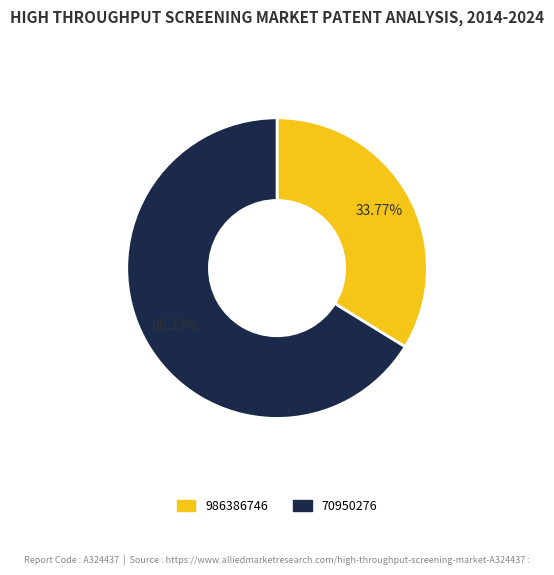

Is there any slice that represents more than half of the pie?

Yes